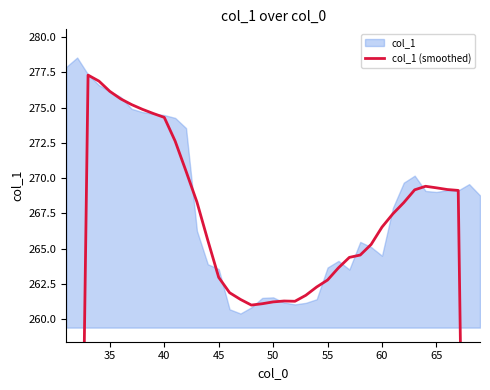

True or false: the data has more than 2 interior local peaks.

True